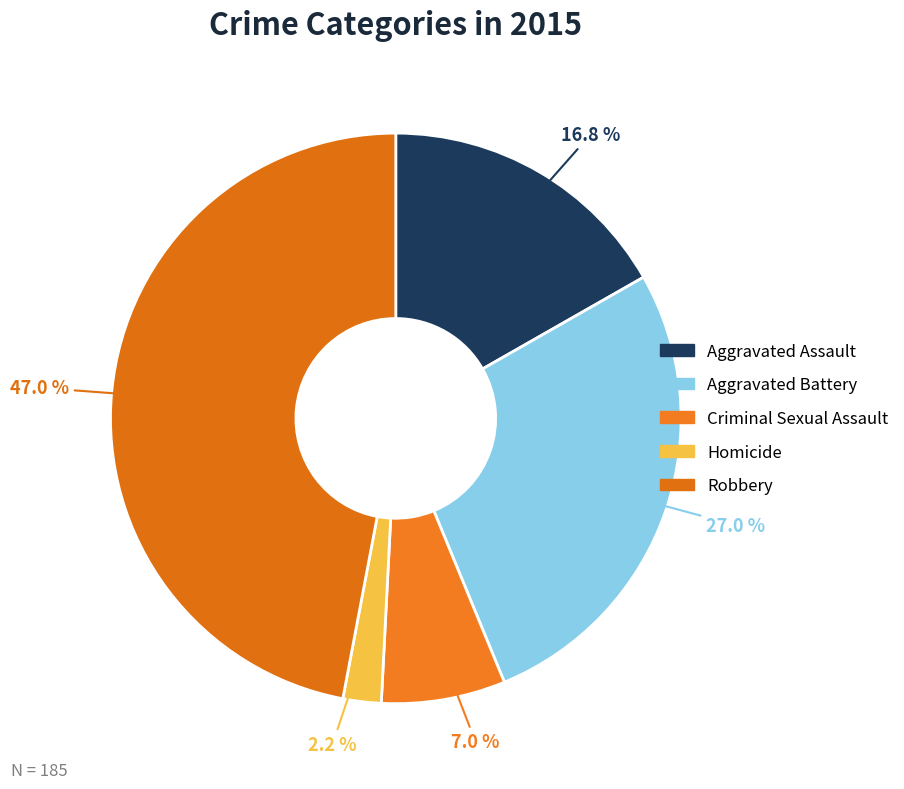

What percentage is the Homicide slice, to the nearest percent?

2%